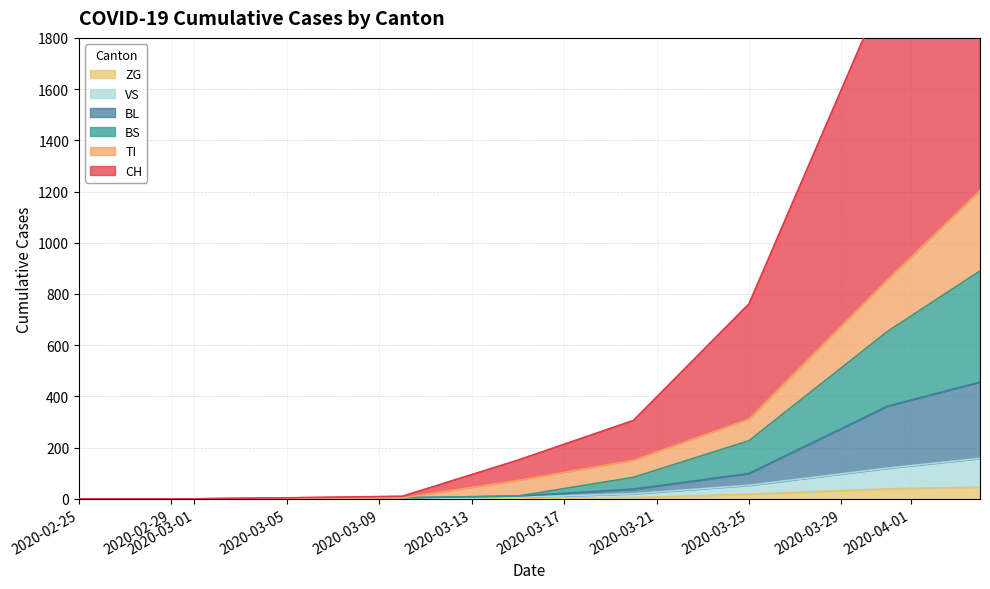

Reading right to left, transcribe all the data shown in this chart.

CH: 2946	2016	761	306	151	10	4	0	0
TI: 1204	856	312	151	72	4	2	0	0
VS: 158	120	53	20	6	2	2	0	0
ZG: 46	39	18	5	0	0	0	0	0
BL: 456	362	99	38	11	4	2	0	0
BS: 890	654	227	84	11	4	2	0	0